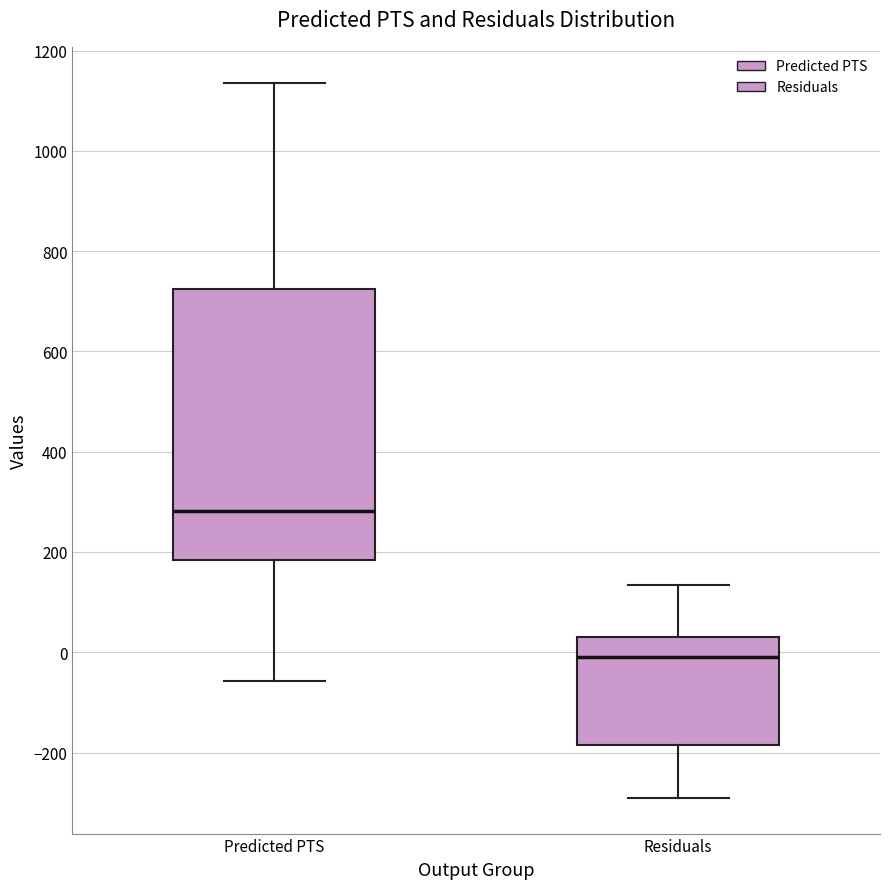

Which box's median line is the lowest?

Residuals